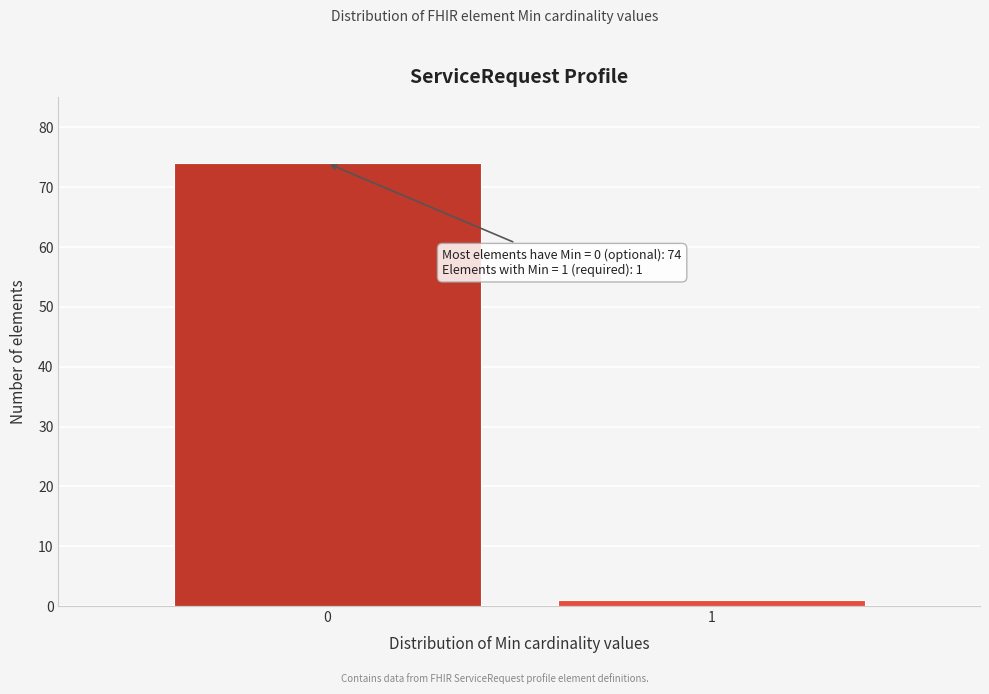

Reading right to left, list all the values displayed in this chart.

1=1	0=74